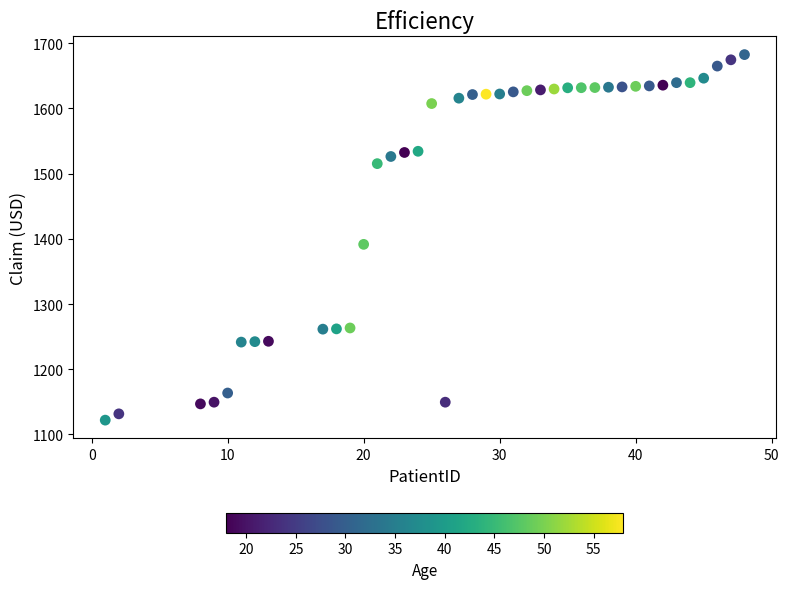

What Y value in the scatter plot is closest to 1402?

1391.5